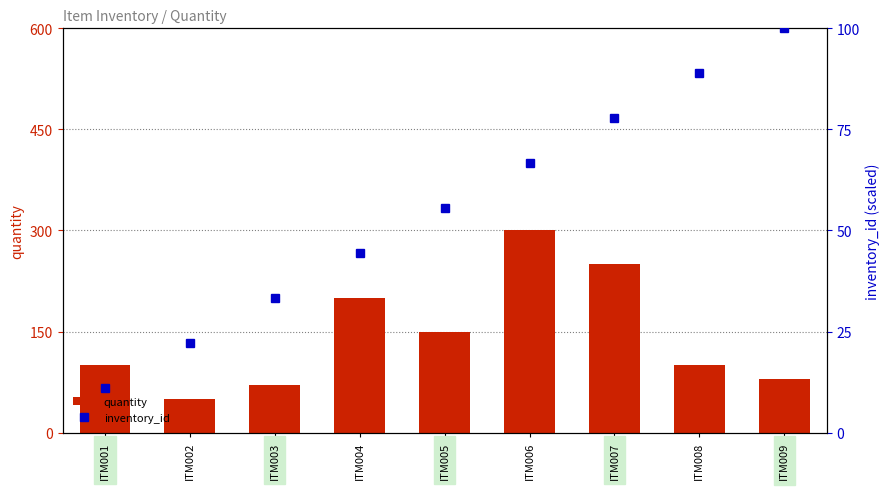

What is the value of the quantity bar at the 3rd from the left?

70.0